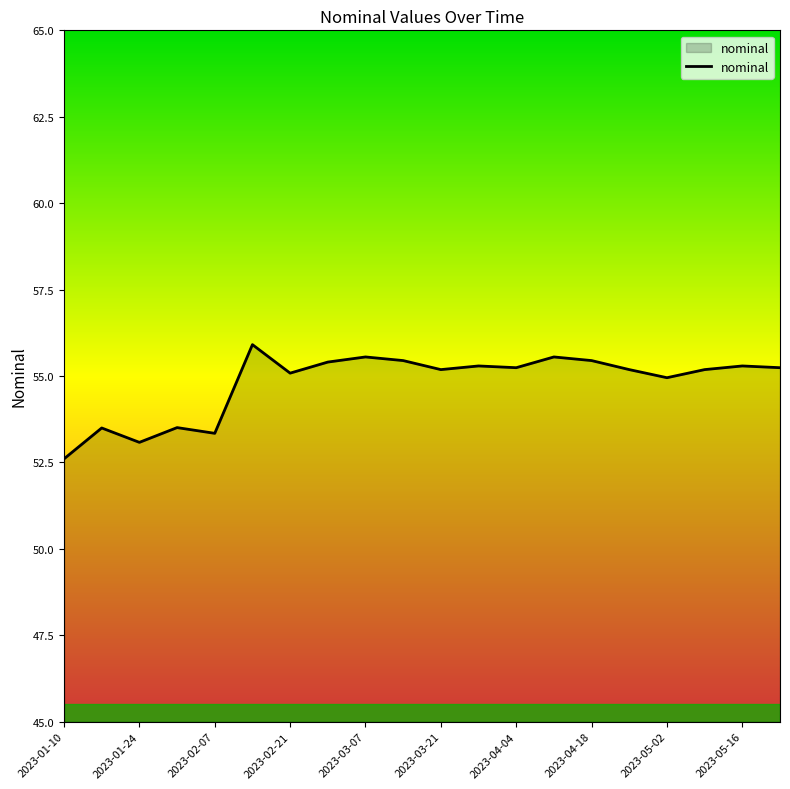

Does the chart display data point markers on the line(s)?

No